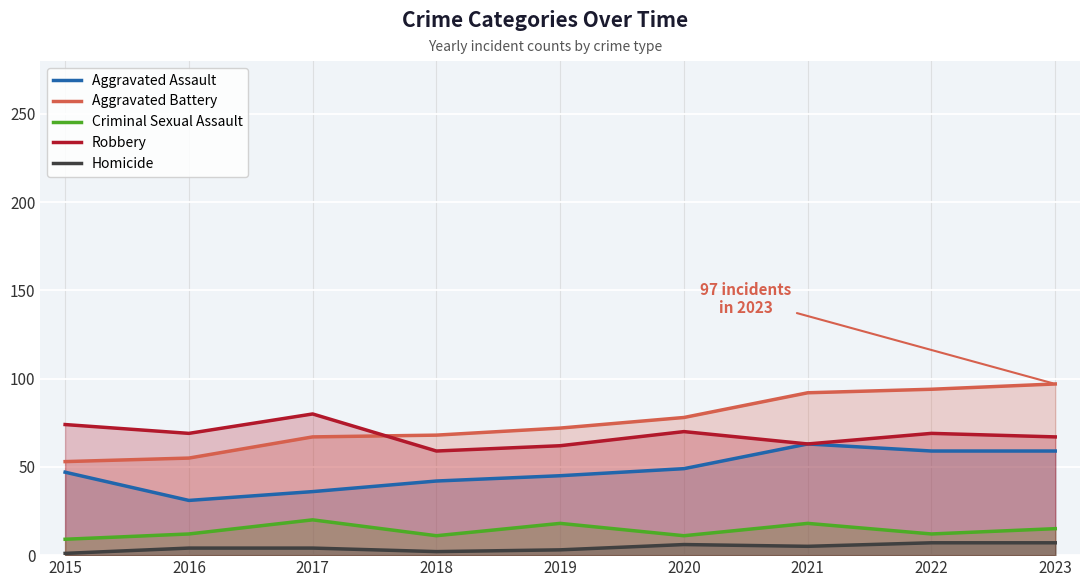

Which series has the widest spread of values?

Aggravated Battery